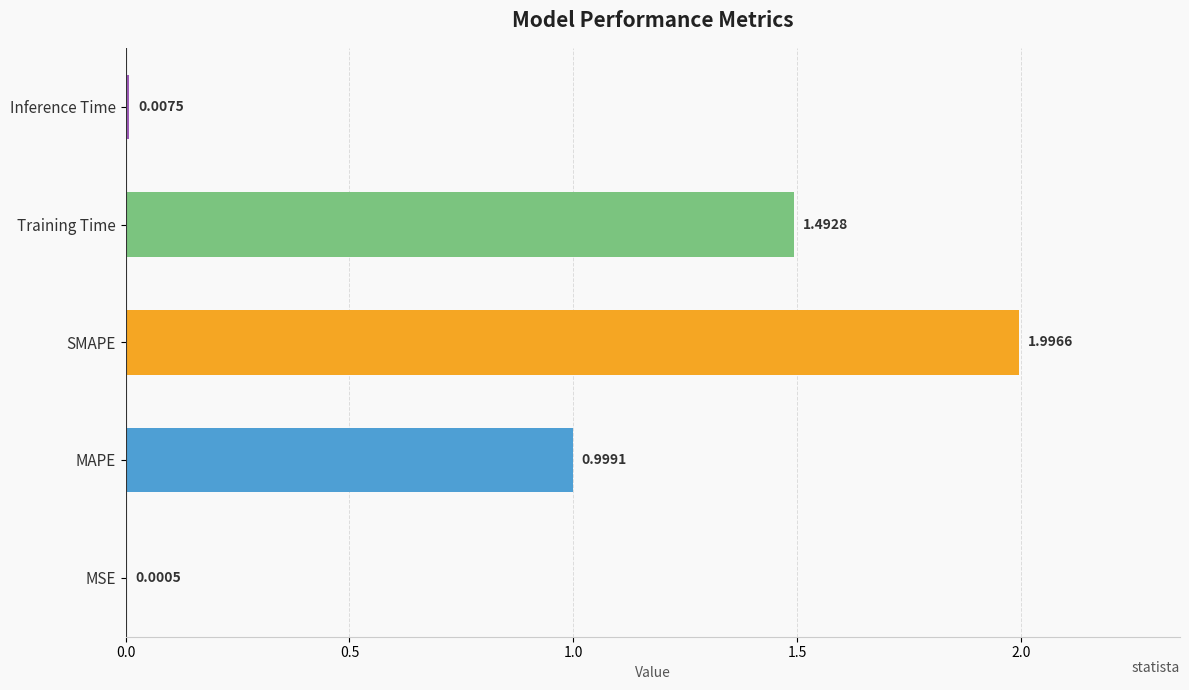

What is the change in value from MAPE to Training Time?

+0.5